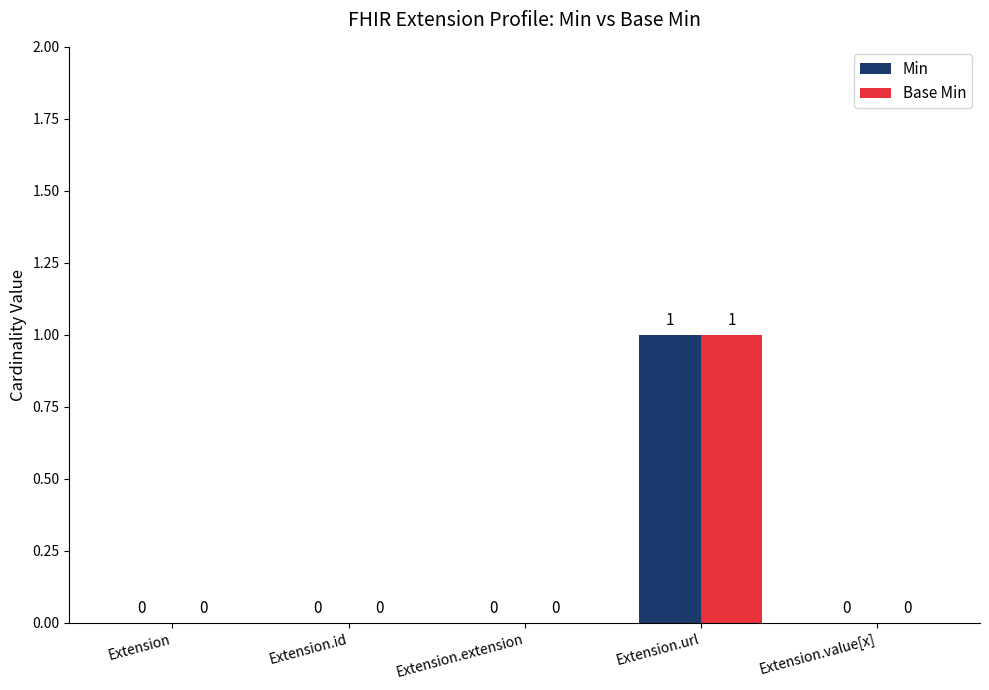

Reading left to right, list all the values displayed in this chart.

Min: Extension=0	Extension.id=0	Extension.extension=0	Extension.url=1	Extension.value[x]=0
Base Min: Extension=0	Extension.id=0	Extension.extension=0	Extension.url=1	Extension.value[x]=0